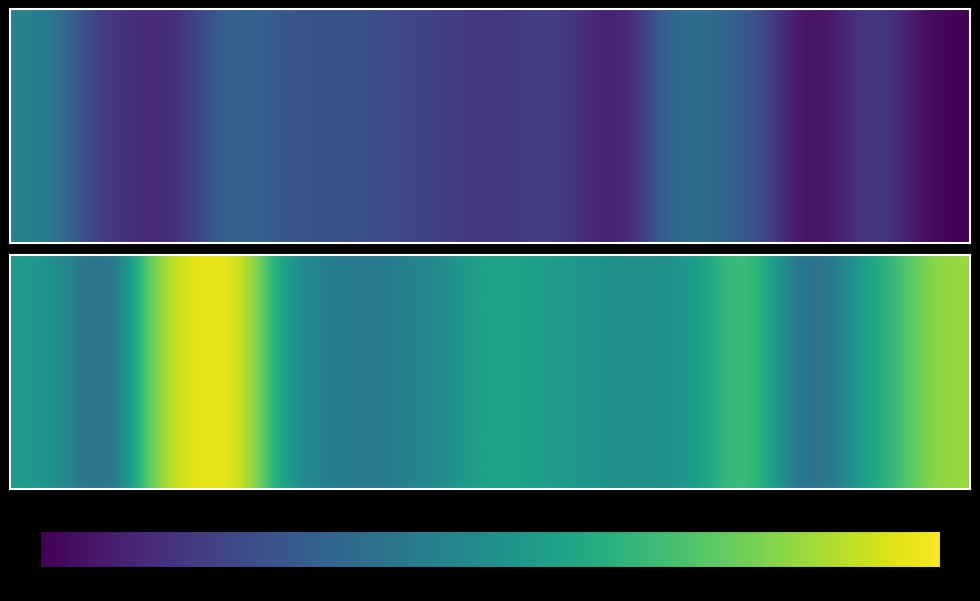

What is the change in value from 6 to 11?

+6